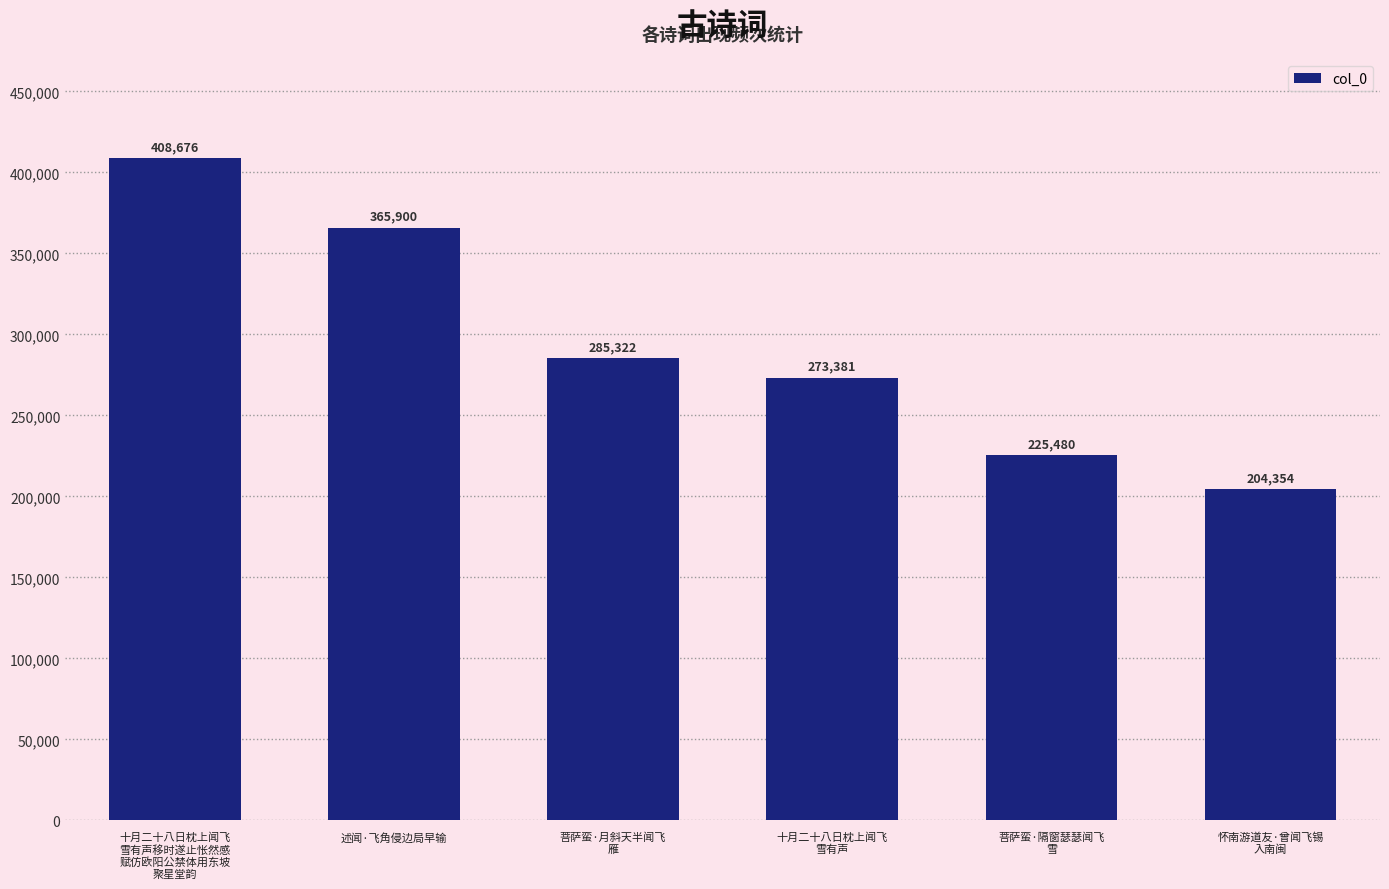

Does the chart contain stacked bars?

No